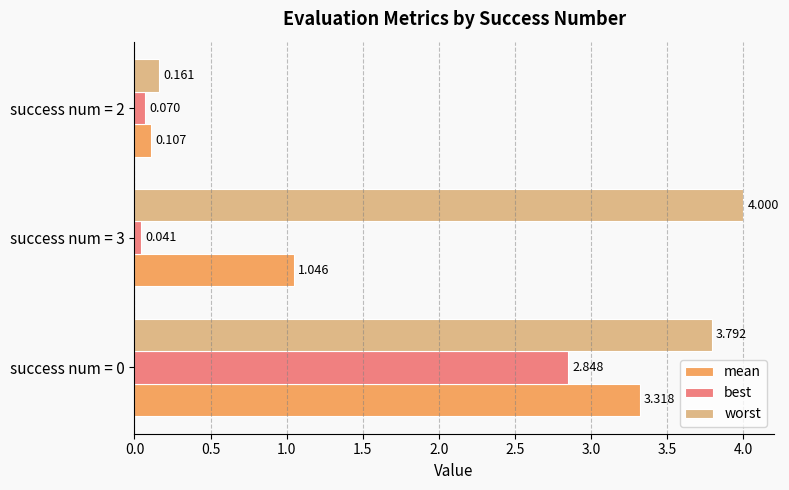

Which series has the widest spread of values?

worst